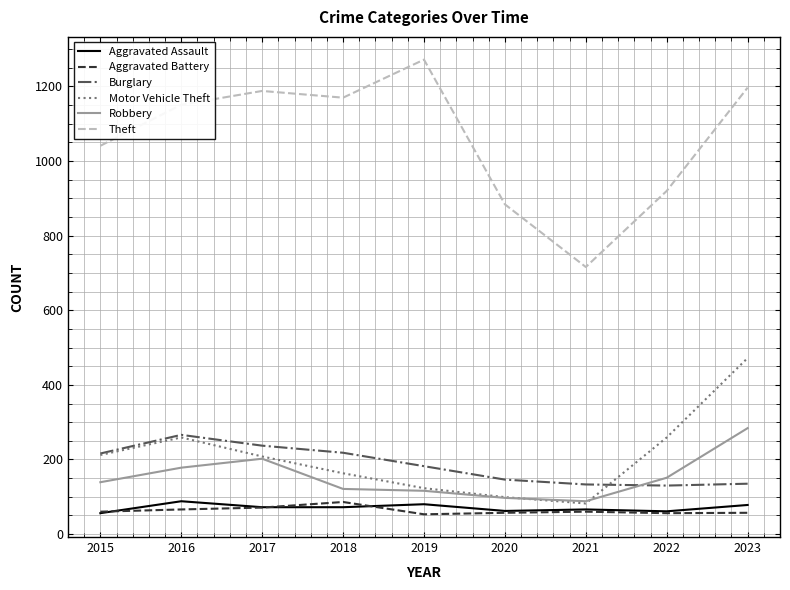

Where does the Aggravated Assault series first go above 72?

2016